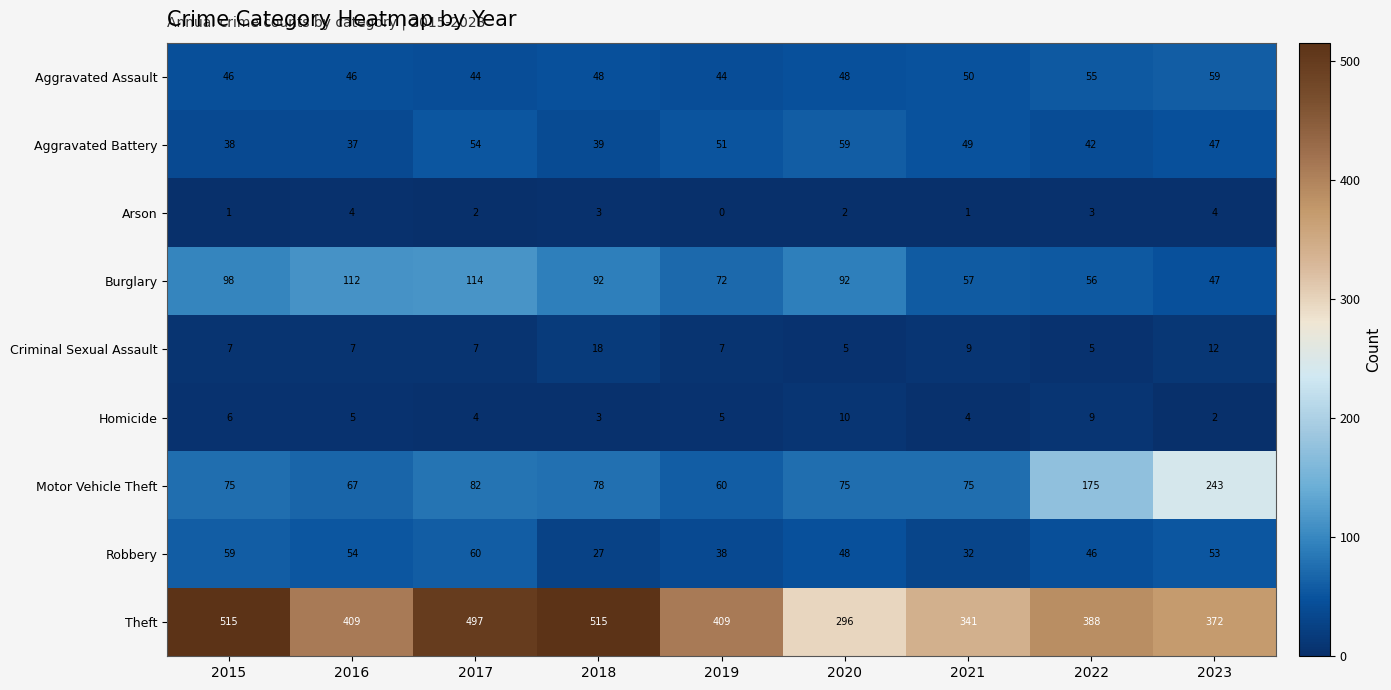

At which category is the sum across all series the highest?

2017